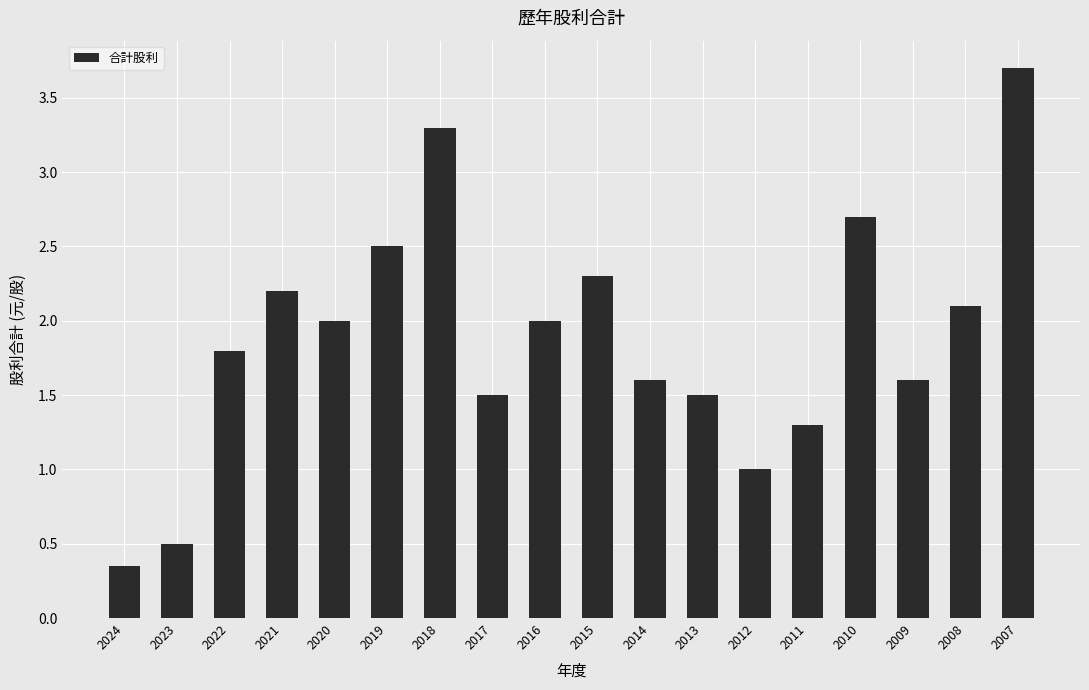

Approximately how many times larger is the value at 2018 compared to 2017?

2.2